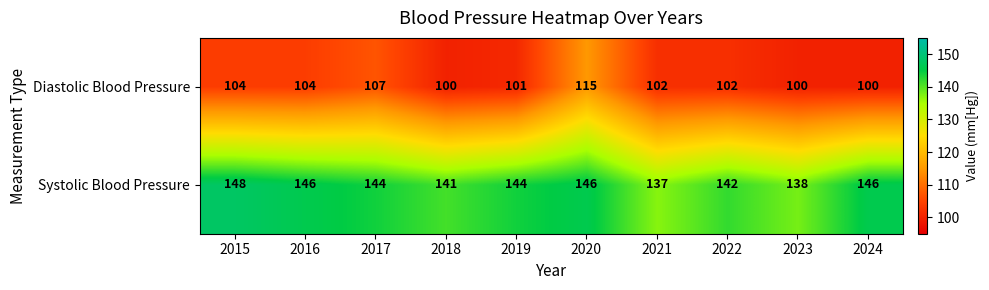

Between 2018 and 2020, which series saw the biggest shift?

Diastolic Blood Pressure